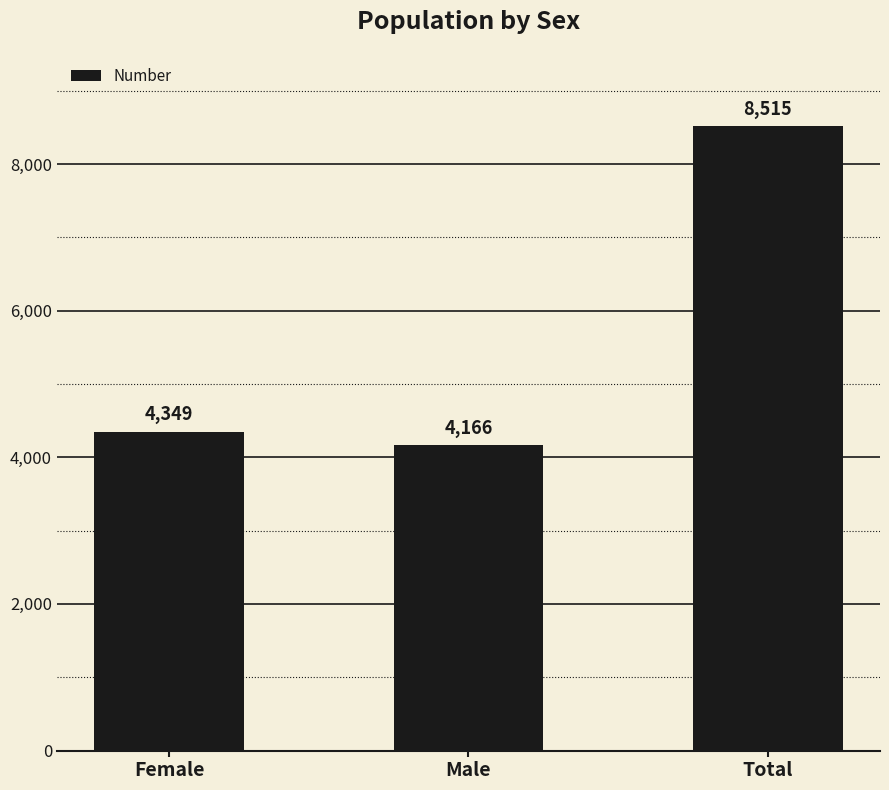

Rank the categories by value from highest to lowest.

Total, Female, Male